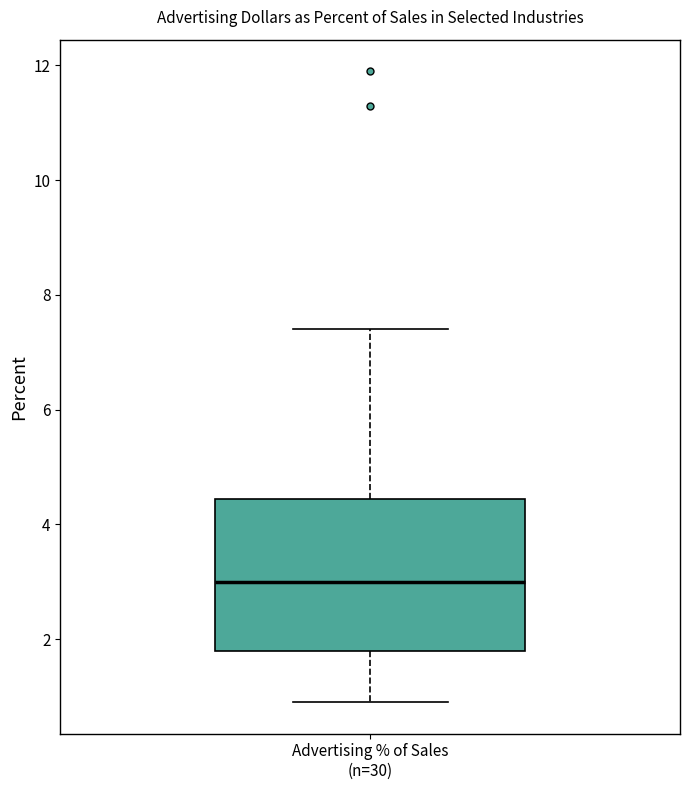

Where does the median line of the box for Advertising % of Sales (n=30) sit on the y-axis? The values are not printed on the chart, so give them approximately, as read against the axis.

3.0